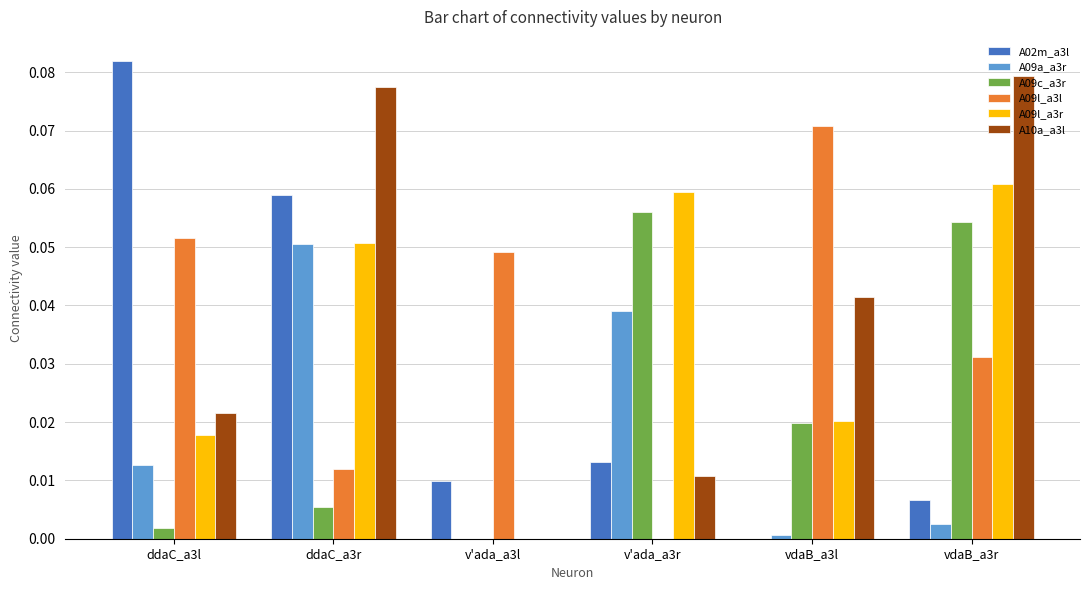

Which series changed the most between ddaC_a3l and vdaB_a3r?

A02m_a3l